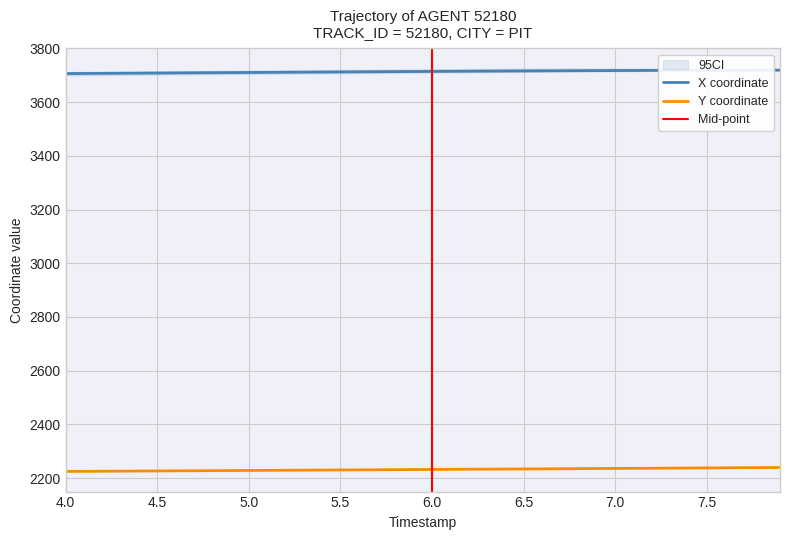

True or false: X coordinate and Y coordinate cross at least once.

False